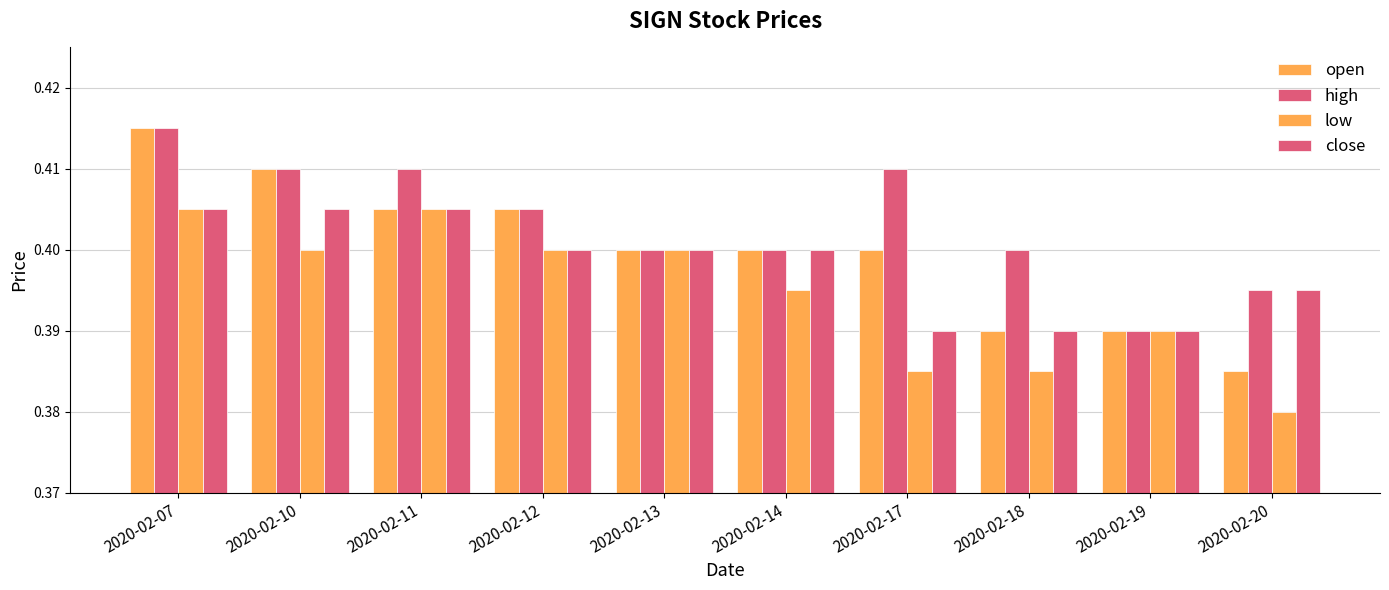

How many series are shown in this chart?

4